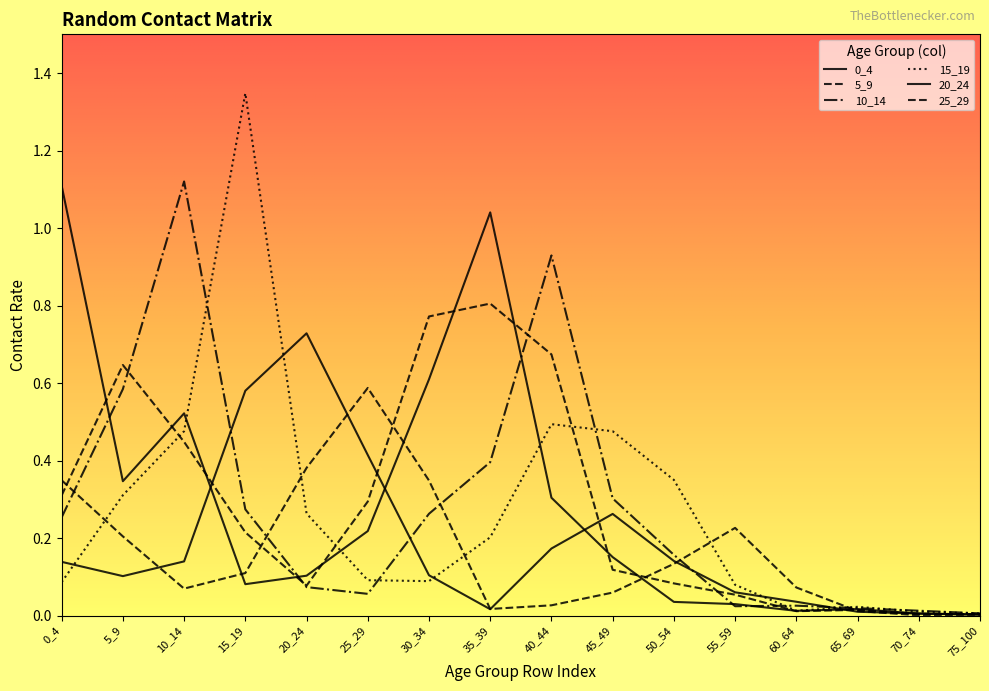

At which label is 10_14 closest to 0?

75_100